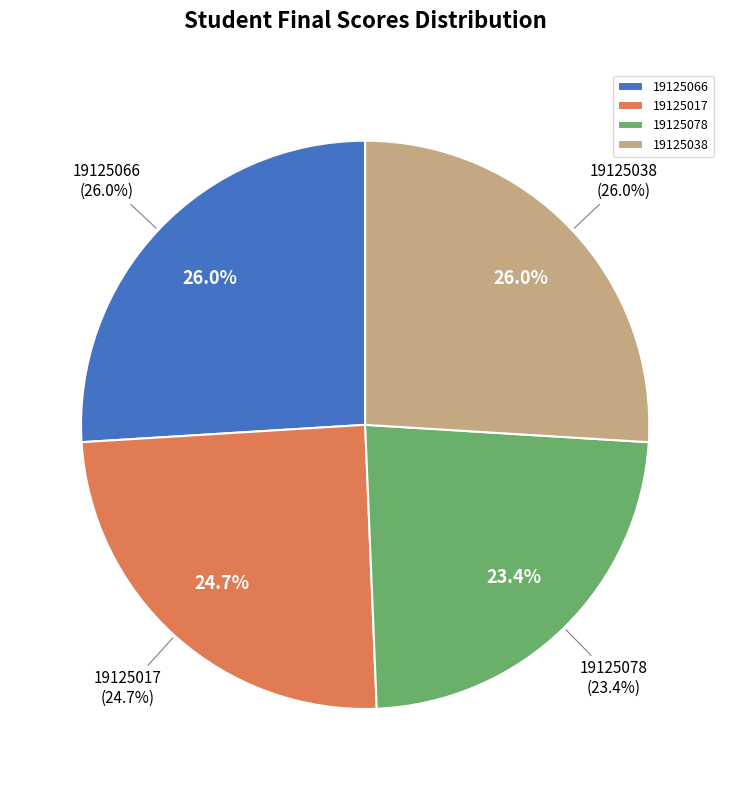

To the nearest percent, what portion does 19125078 represent?

23%